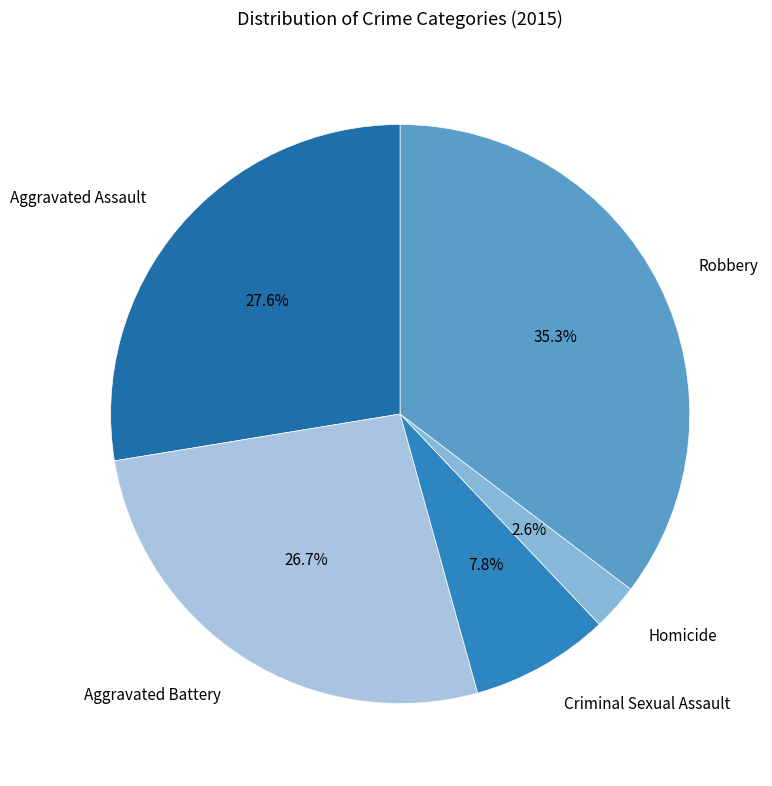

How many segments does this pie chart have?

5